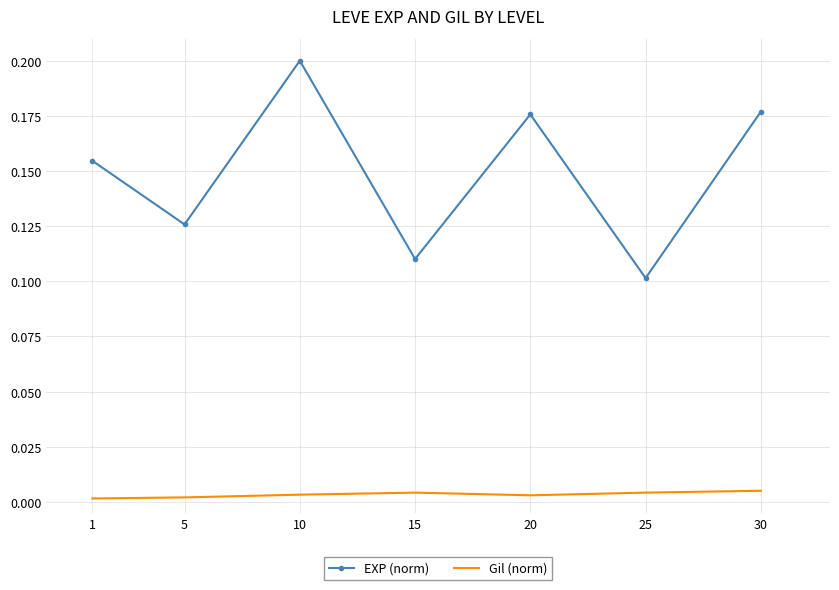

Is it true that EXP (norm) equals 0.2 at 5?

False